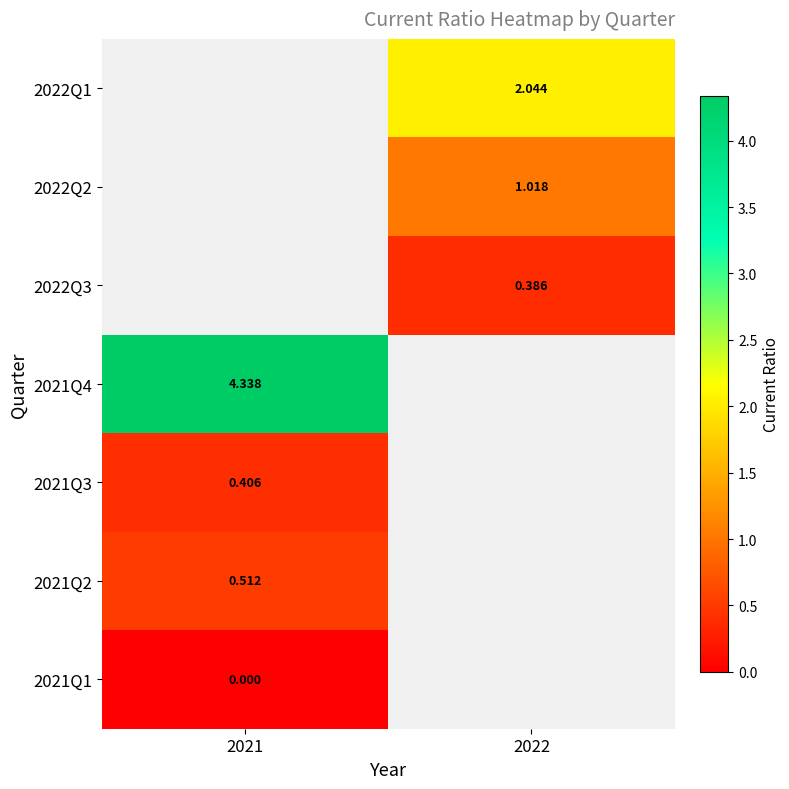

Is the value of 2021Q3 at 2021 greater than the value of 2022Q3 at 2022?

Yes